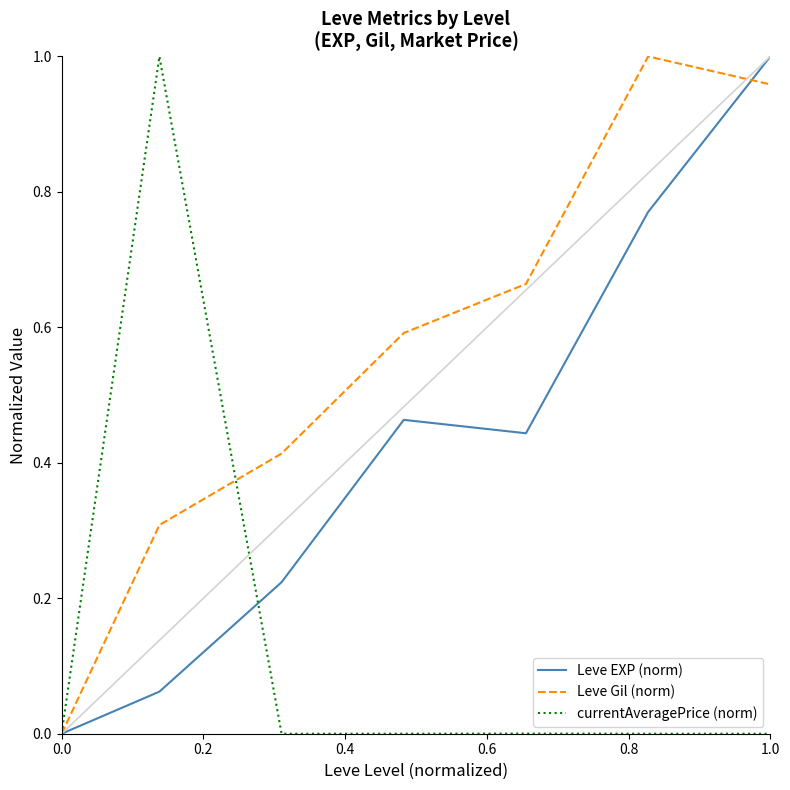

List the series in order of their overall mean, lowest first.

currentAveragePrice (norm), Leve EXP (norm), Leve Gil (norm)